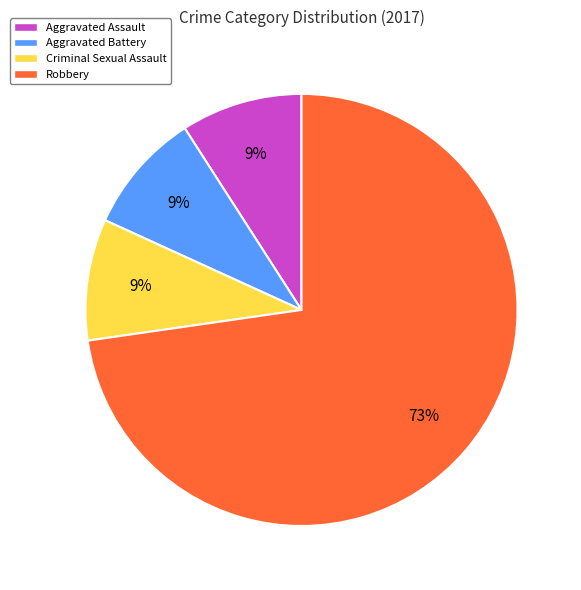

To the nearest percent, what portion does Aggravated Battery represent?

9%